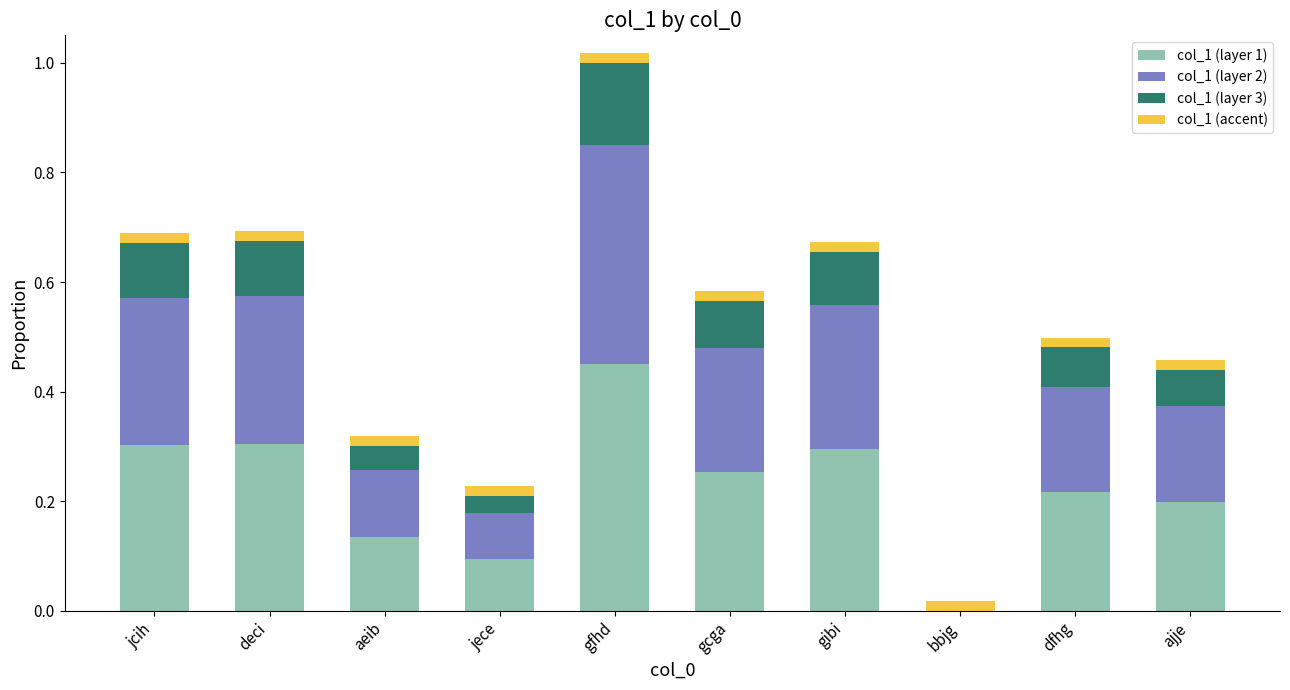

Which category has the highest value in the col_1 (layer 1) series?

gfhd